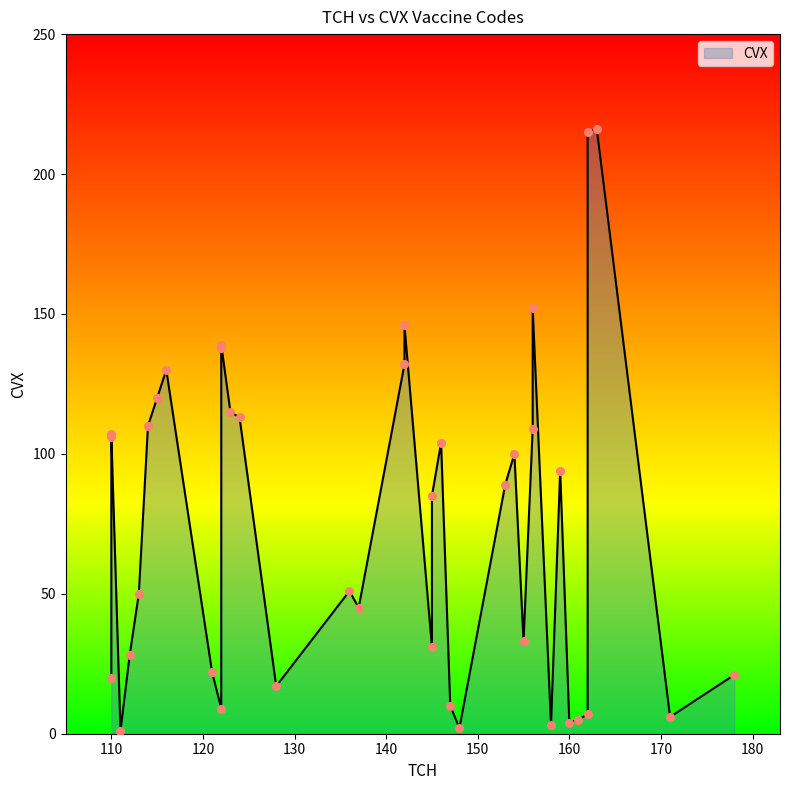

What is the change in value from 123 to 128?

-98